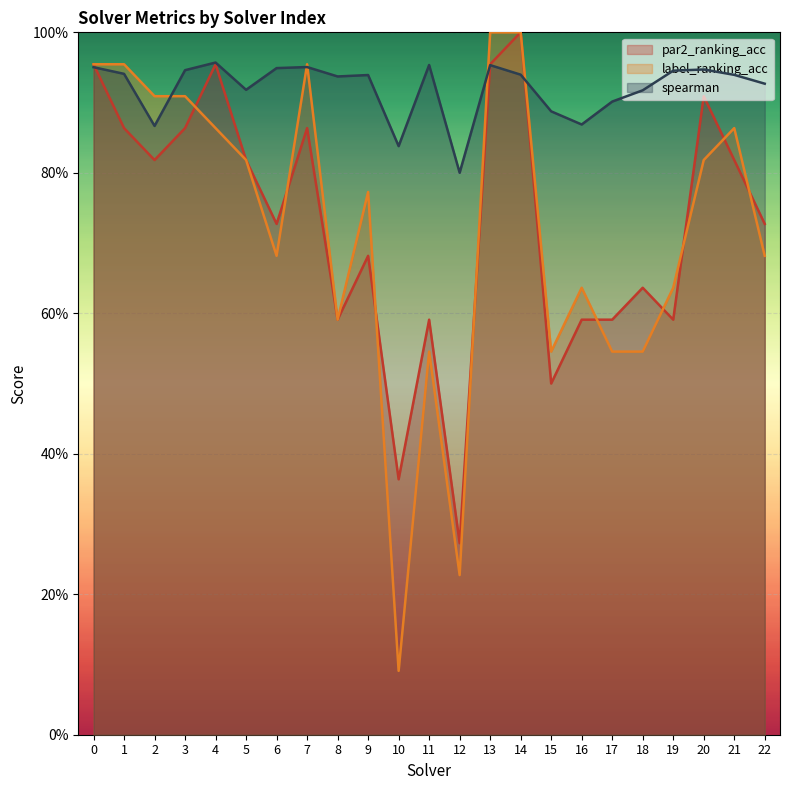

List the series in order of their peak value, lowest first.

spearman, par2_ranking_acc, label_ranking_acc